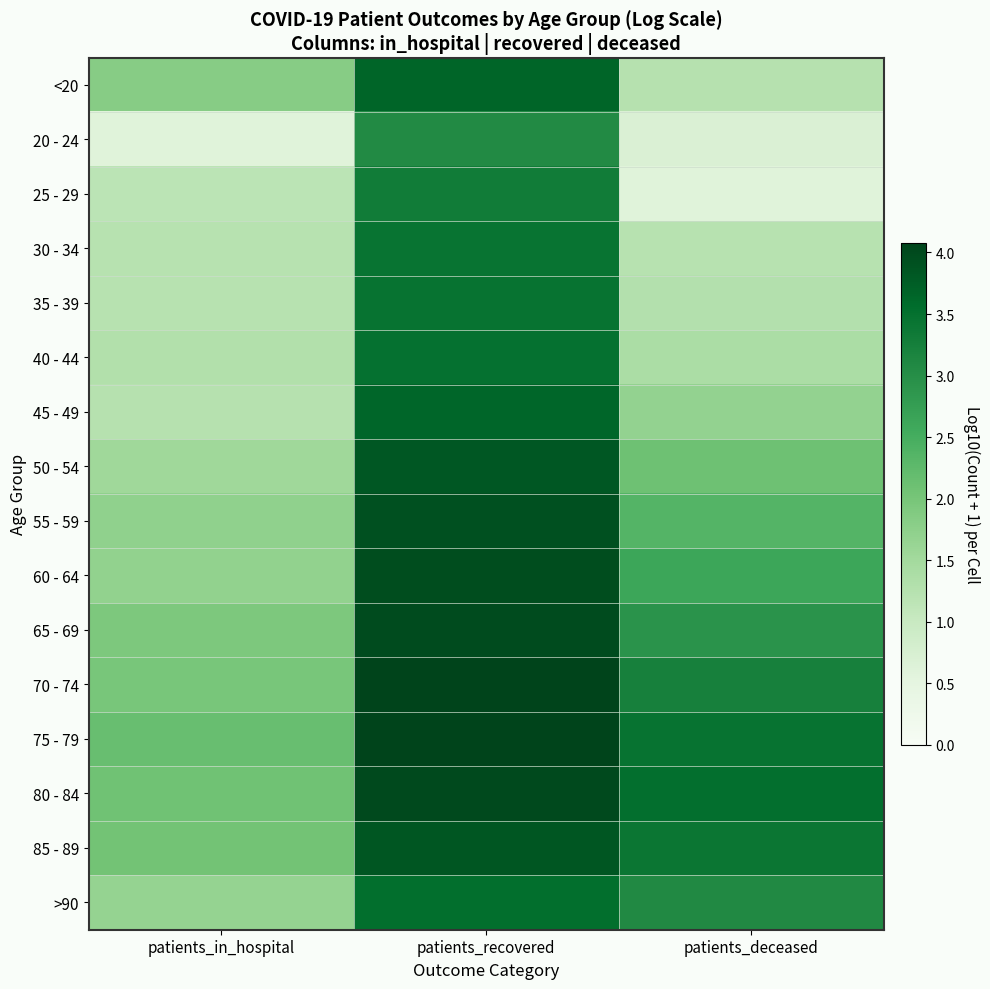

List the series in order of their peak value, highest first.

75 - 79, 70 - 74, 80 - 84, 65 - 69, 60 - 64, 55 - 59, 85 - 89, 50 - 54, <20, 45 - 49, >90, 40 - 44, 35 - 39, 30 - 34, 25 - 29, 20 - 24